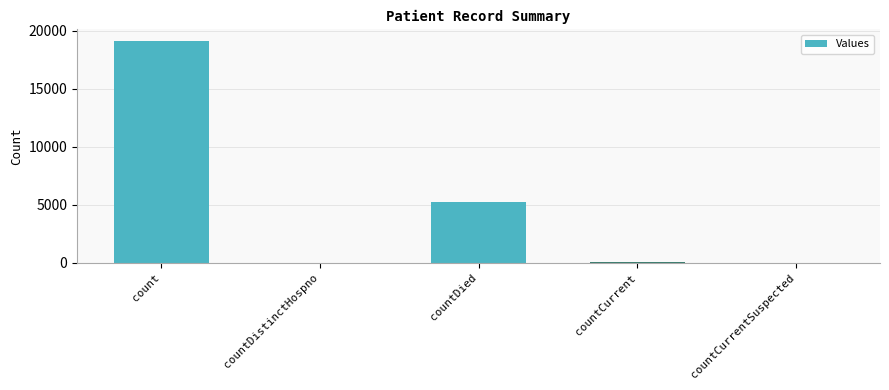

What is the change in value from count to countDied?

-13853